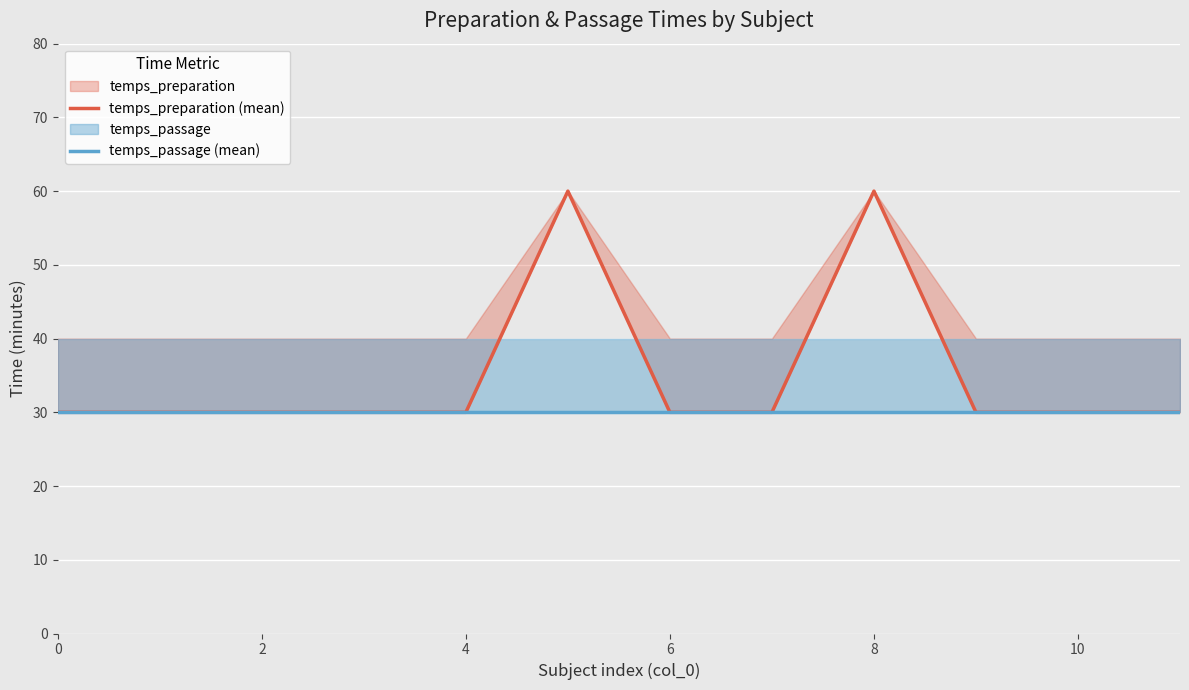

Reading left to right, extract all data points from this chart.

temps_preparation (mean): 30	30	30	30	30	60	30	30	60	30	30	30
temps_passage (mean): 30	30	30	30	30	30	30	30	30	30	30	30